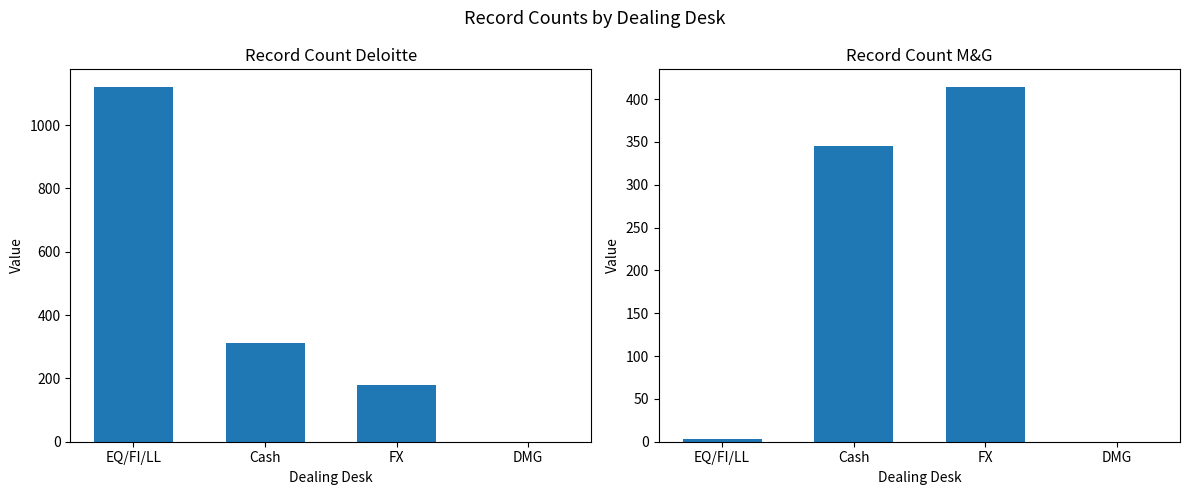

What is the difference between the second highest and second lowest values in the Record Count Deloitte series?

134